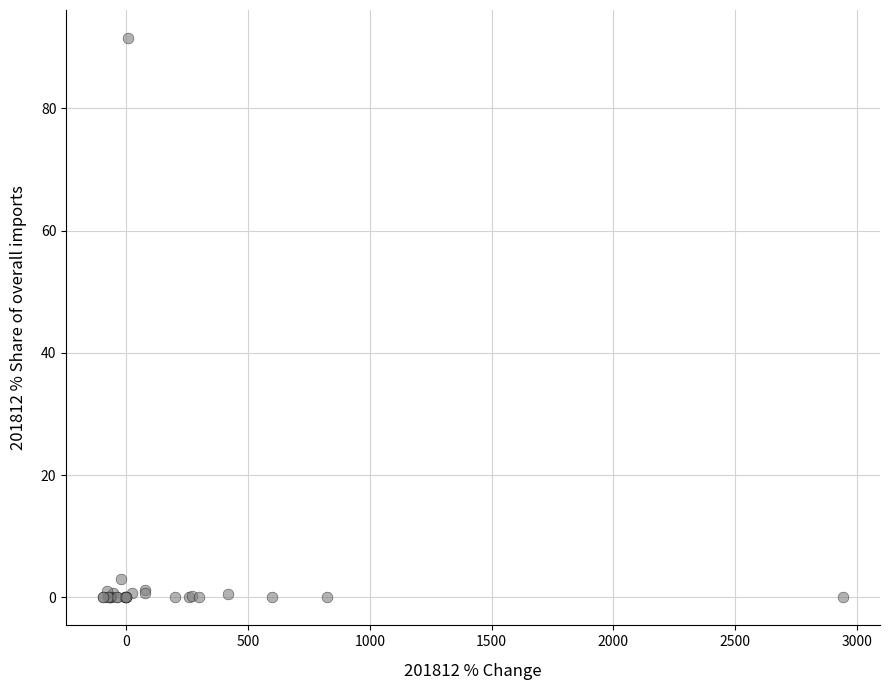

What Y value in the scatter plot is closest to 45?

3.0